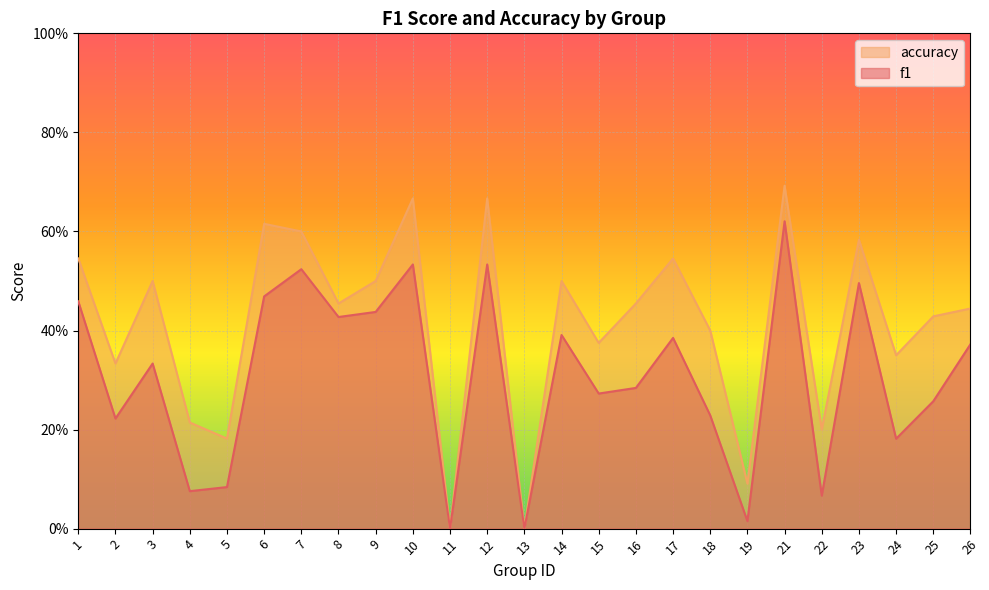

Does the chart display data point markers on the line(s)?

No